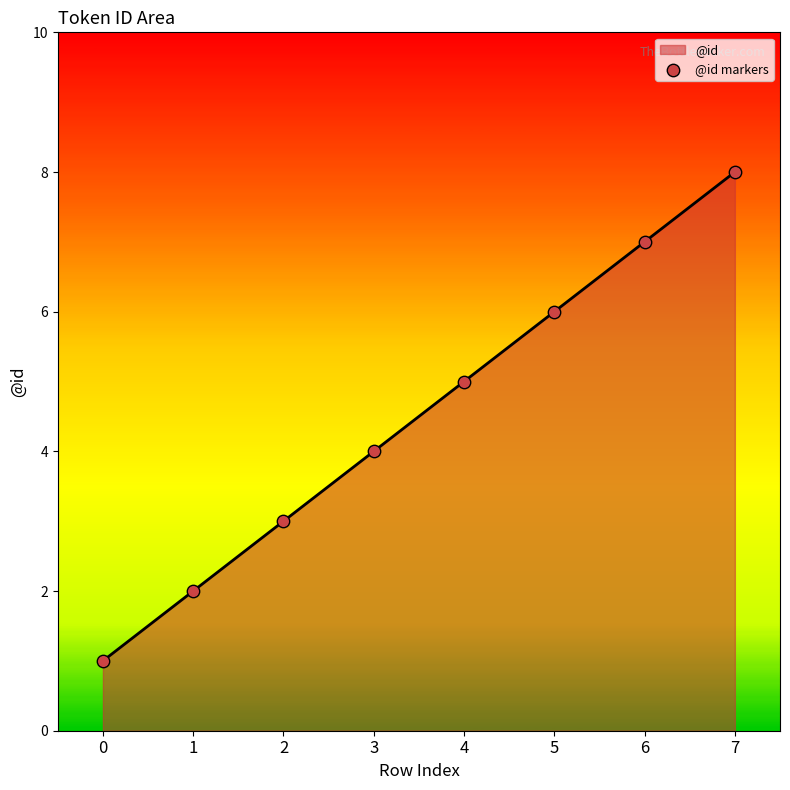

What is the change in value from 1 to 5?

+4